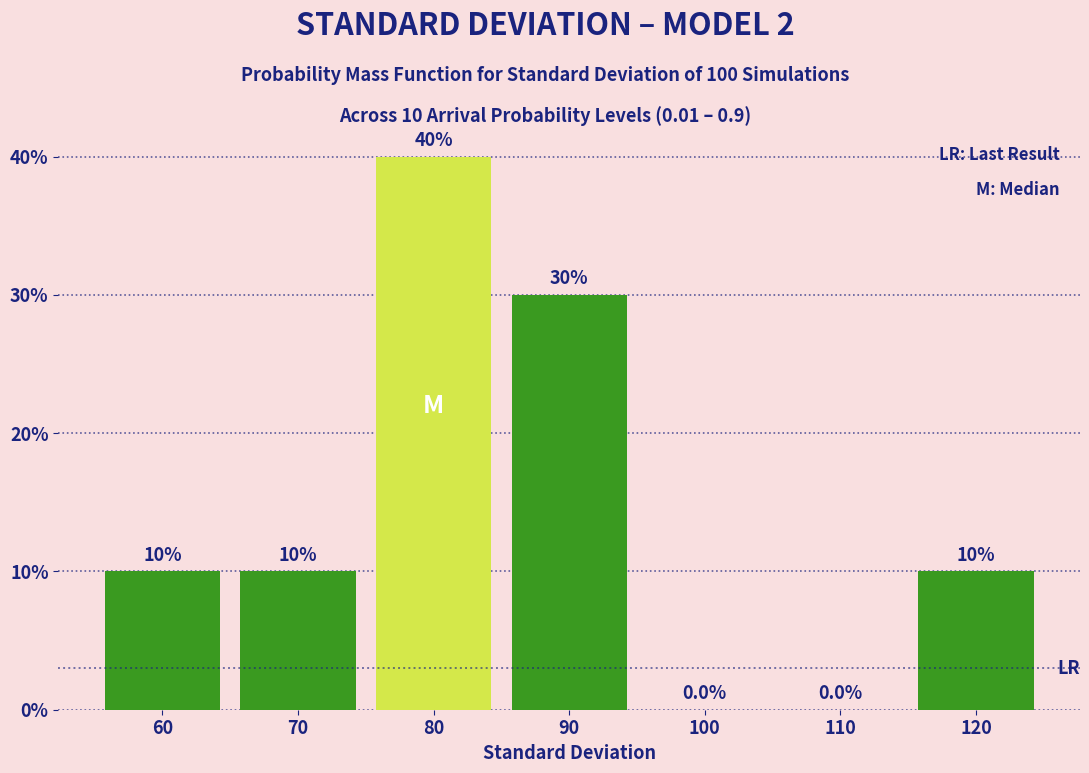

Over which range of the x-axis is the bar tallest?

75 to 85